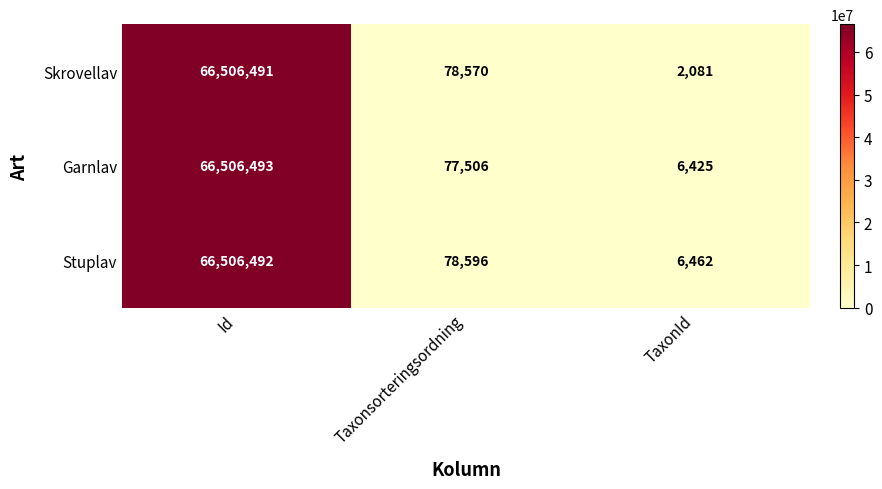

List the series in order of their peak value, lowest first.

Skrovellav, Stuplav, Garnlav